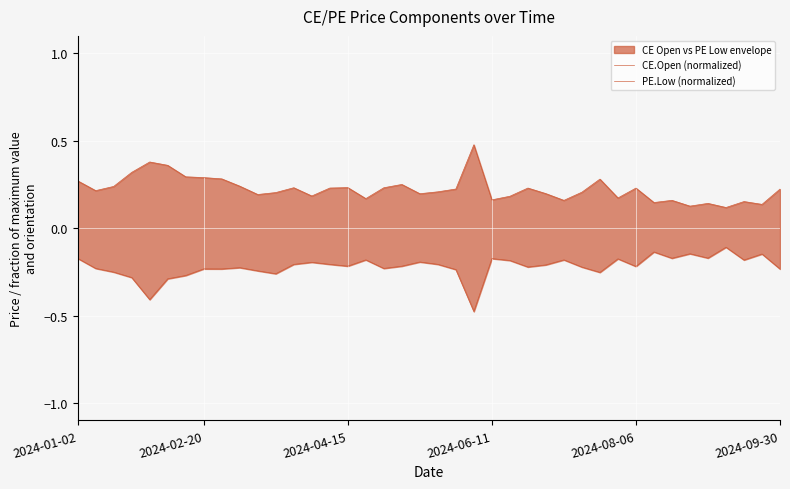

Reading left to right, list all the values displayed in this chart.

CE.Open (normalized): 0.3	0.2	0.2	0.3	0.4	0.4	0.3	0.3	0.3	0.2	0.2	0.2	0.2	0.2	0.2	0.2	0.2	0.2	0.3	0.2	0.2	0.2	0.5	0.2	0.2	0.2	0.2	0.2	0.2	0.3	0.2	0.2	0.1	0.2	0.1	0.1	0.1	0.2	0.1	0.2
PE.Low (normalized): -0.2	-0.2	-0.3	-0.3	-0.4	-0.3	-0.3	-0.2	-0.2	-0.2	-0.2	-0.3	-0.2	-0.2	-0.2	-0.2	-0.2	-0.2	-0.2	-0.2	-0.2	-0.2	-0.5	-0.2	-0.2	-0.2	-0.2	-0.2	-0.2	-0.3	-0.2	-0.2	-0.1	-0.2	-0.1	-0.2	-0.1	-0.2	-0.1	-0.2